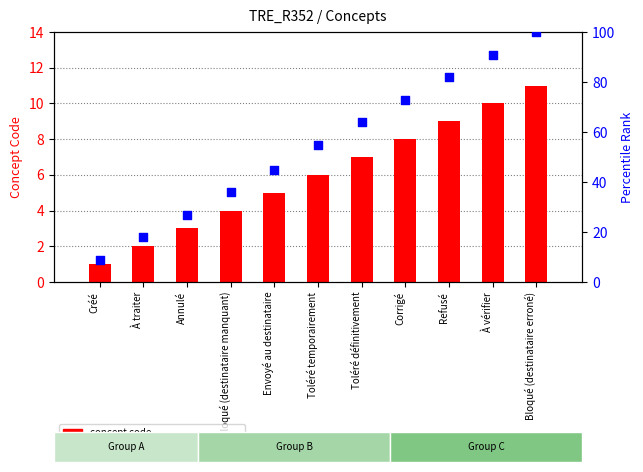

Which series has the largest total across all categories?

percentile rank within the sample